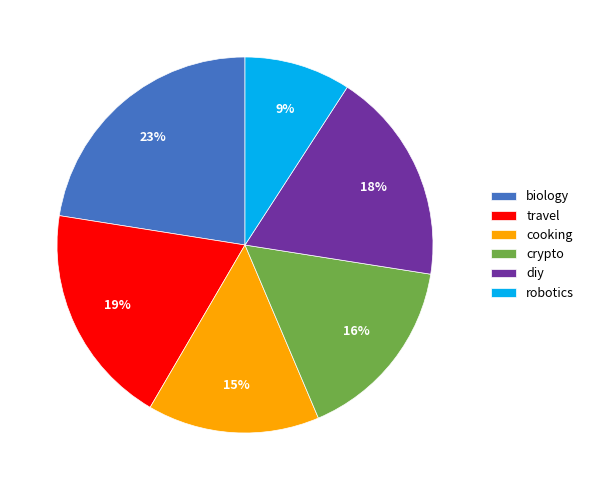

Does cooking account for over 50% of the chart?

No